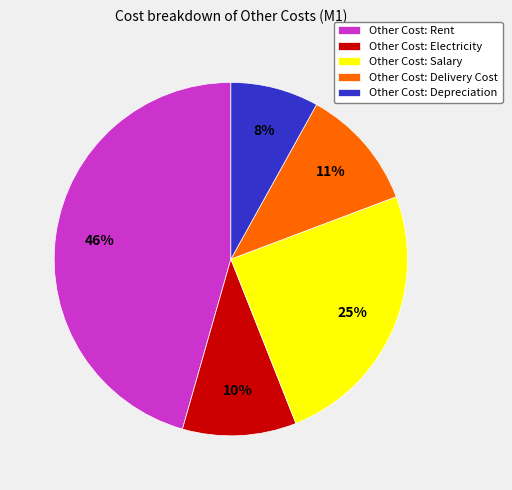

Which has a higher value, Other Cost: Salary or Other Cost: Rent?

Other Cost: Rent